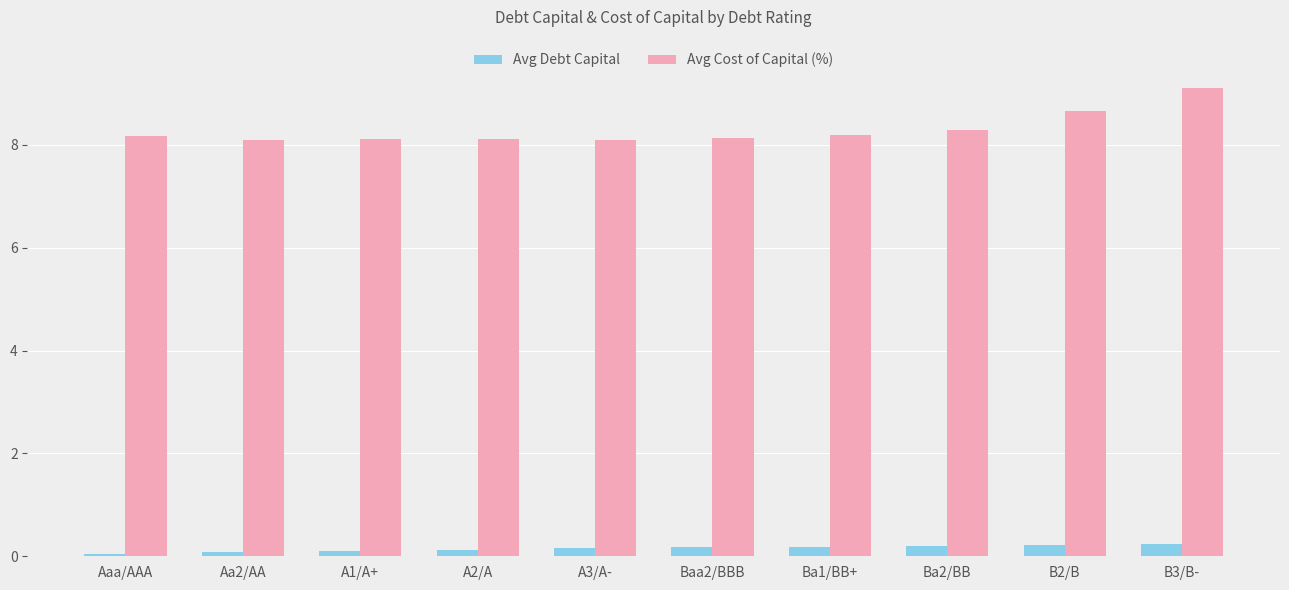

Is it true that Avg Cost of Capital (%) equals 3.2 at Ba1/BB+?

False